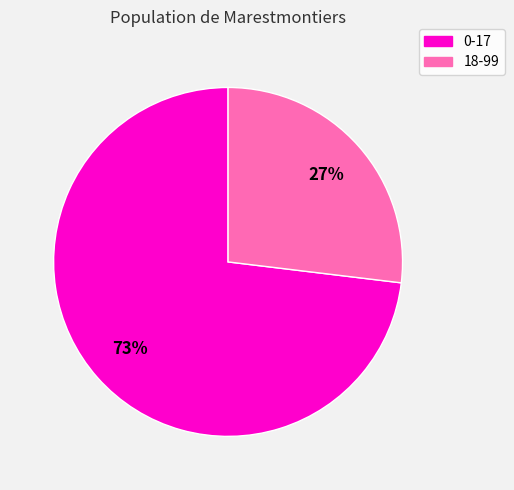

Is it true that 18-99 is 14% of the pie?

False